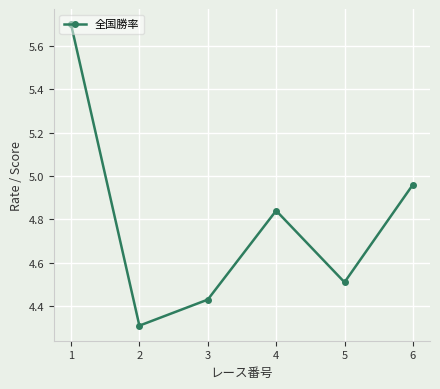

Between 4 and 3, which is larger?

4